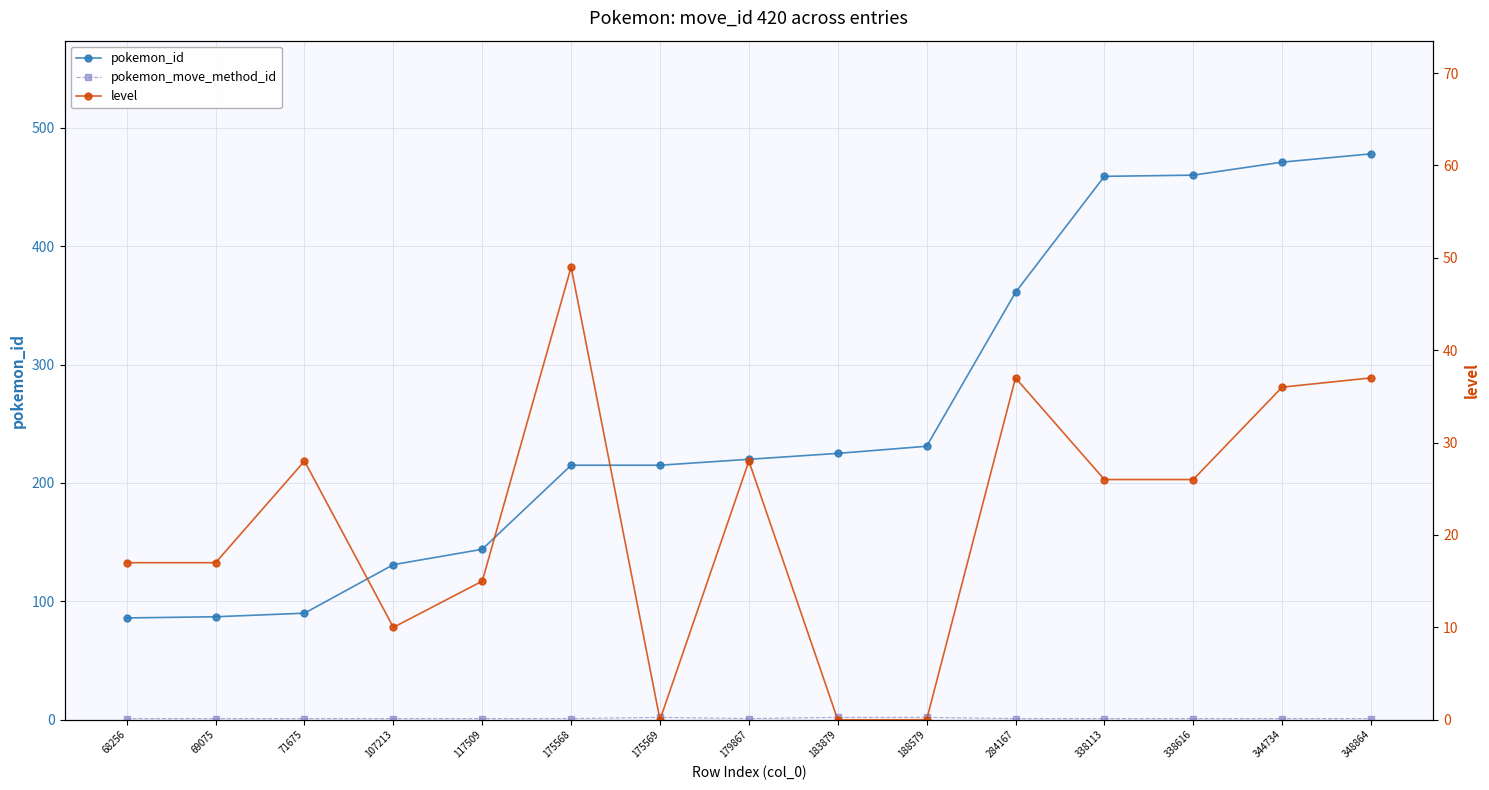

What is the approximate value of pokemon_move_method_id at 117509?

1